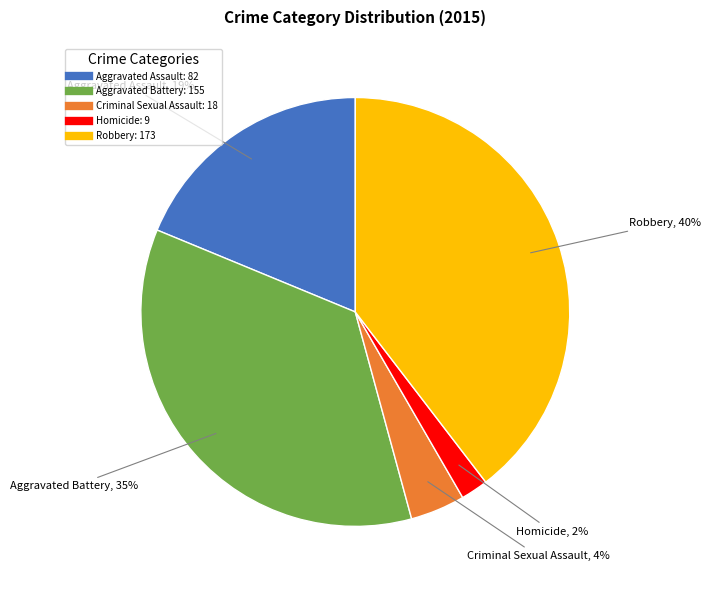

Which category has the biggest portion of the pie?

Robbery